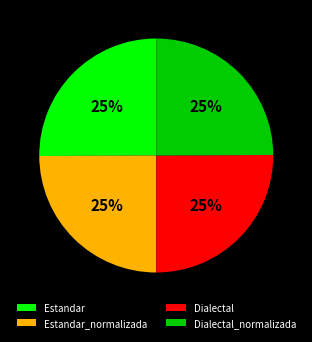

To the nearest percent, what is the average slice percentage?

25%